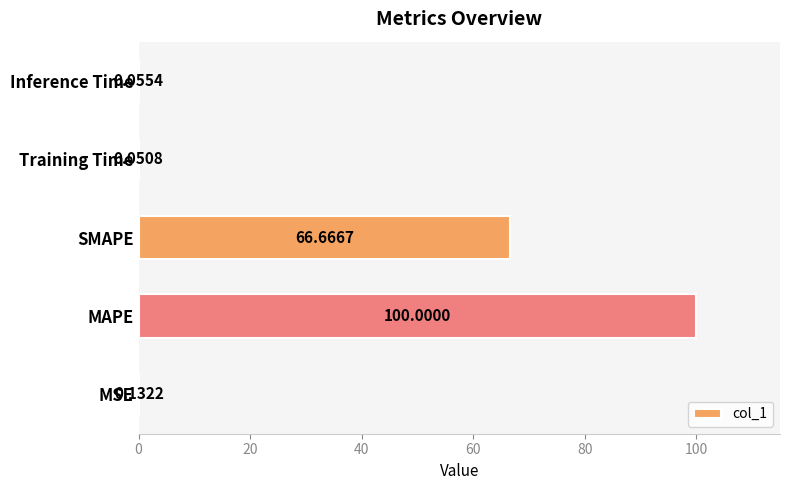

Where is the data nearest to the value 50?

SMAPE